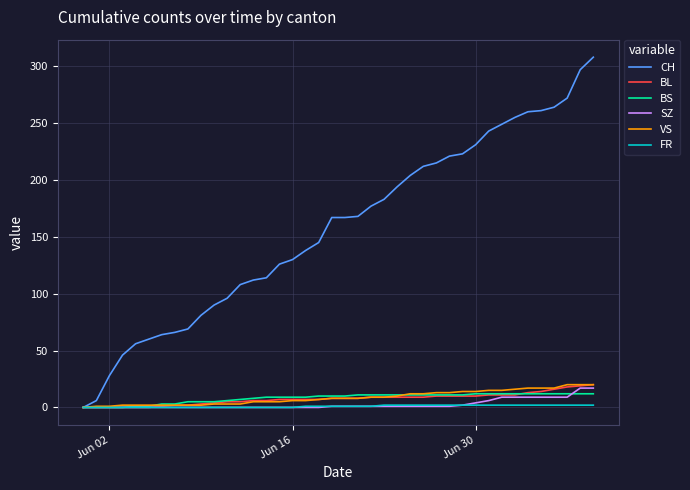

Which series has the largest range (max minus min)?

CH